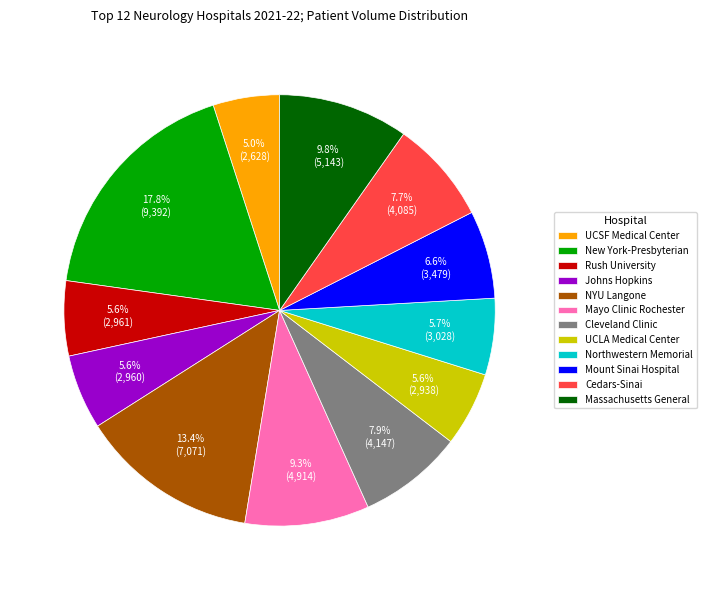

Count the number of slices in the pie.

12